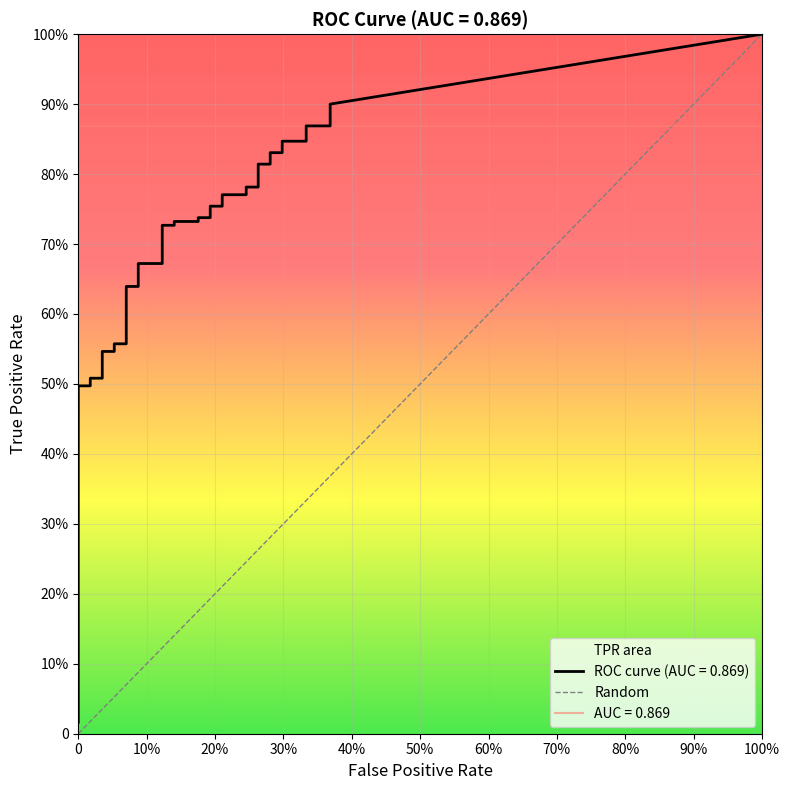

Is it true that the value at 0 is 0?

True